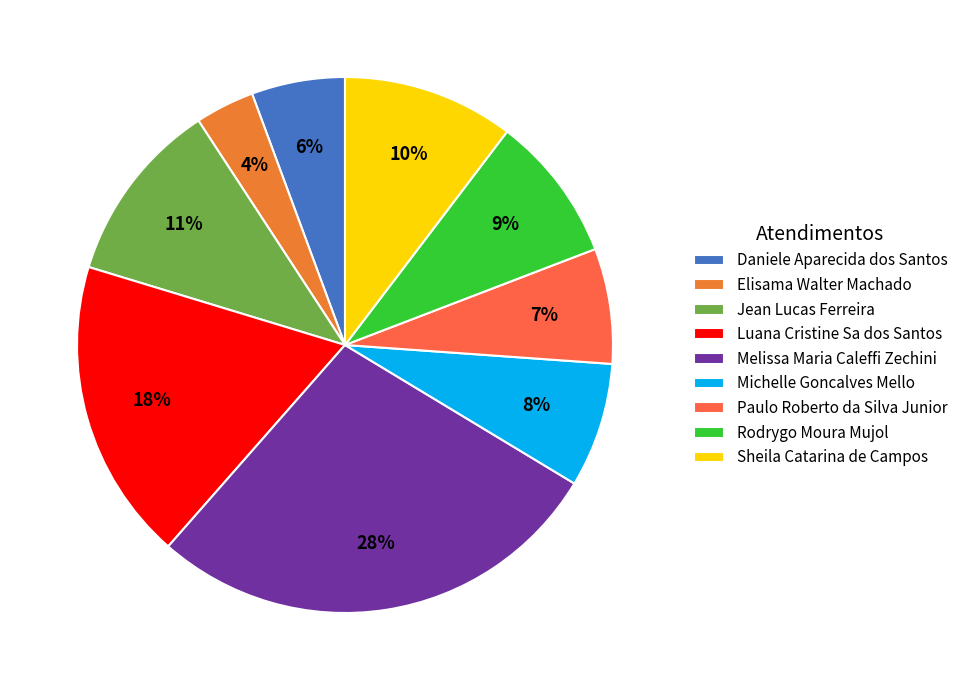

Is the sum of Rodrygo Moura Mujol and Sheila Catarina de Campos greater than half?

No